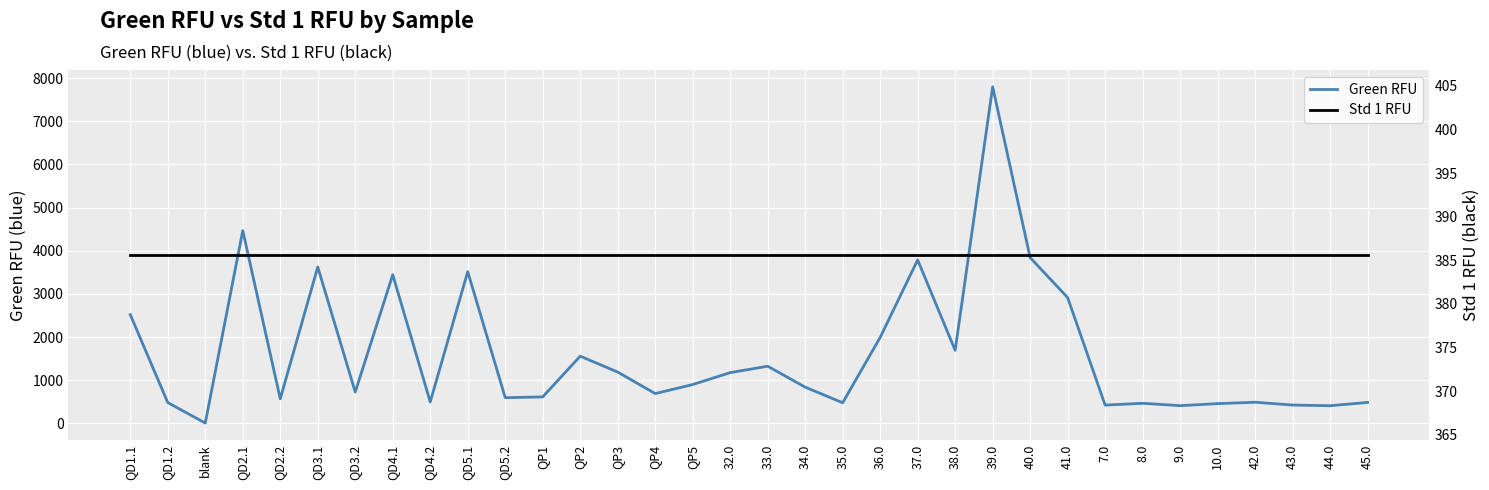

What are all the series names shown in the legend?

Green RFU, Std 1 RFU